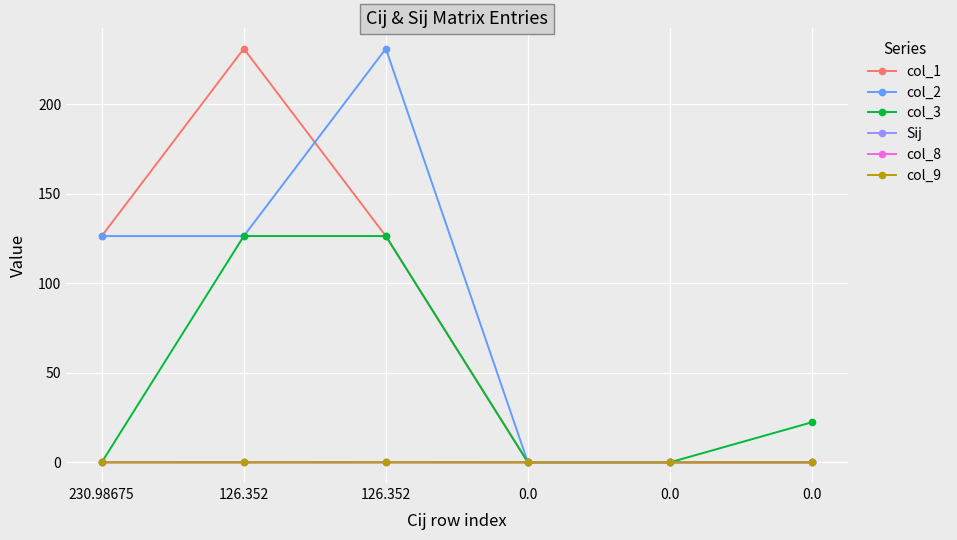

How many categories are shown in the chart?

6